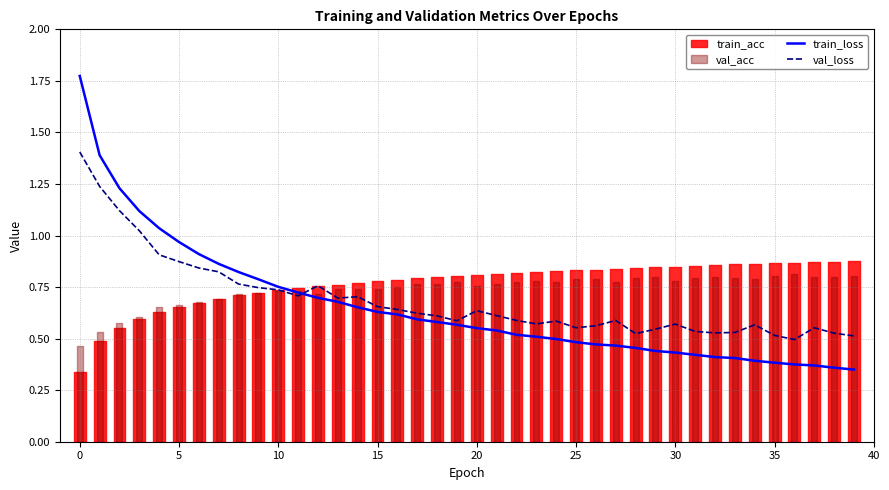

Does the chart have visible grid lines?

Yes